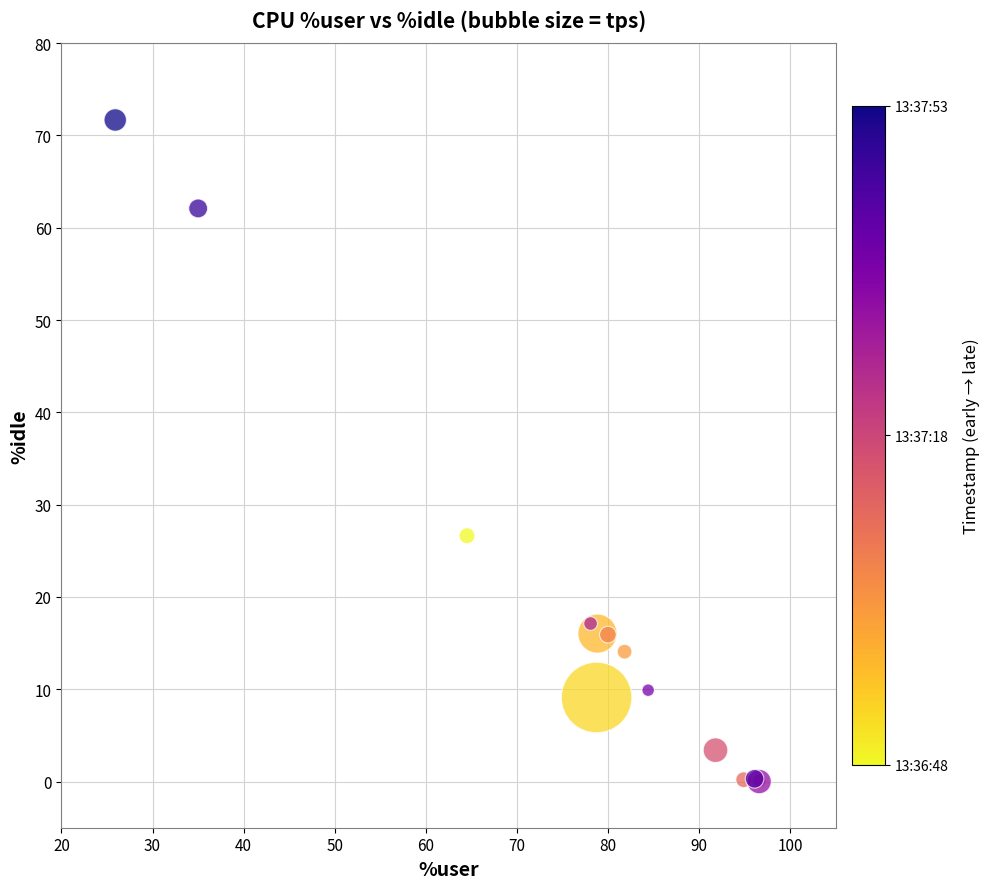

What Y value in the scatter plot is closest to 35?

26.6